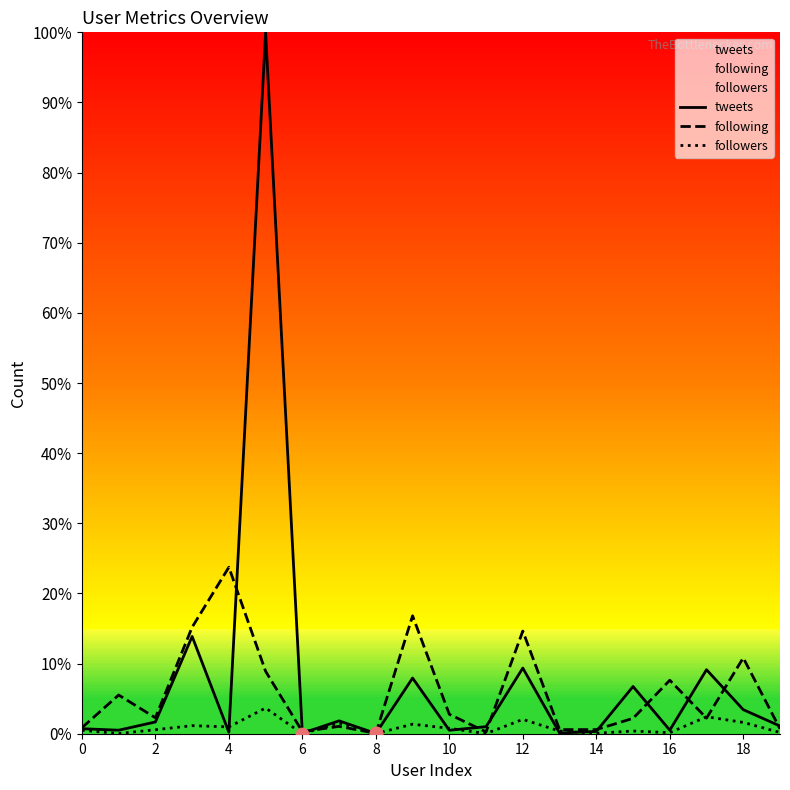

What are all the series names shown in the legend?

tweets, following, followers